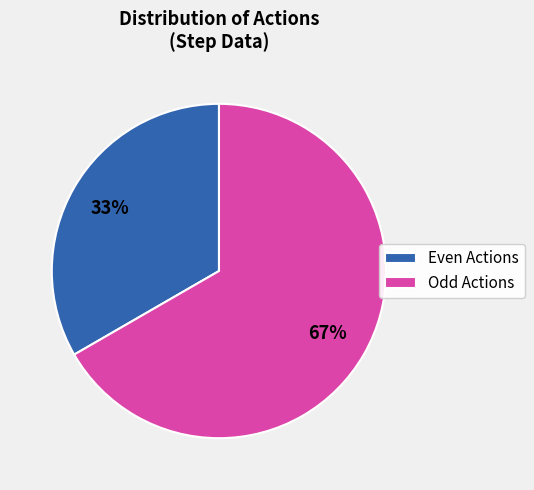

What is the largest slice in the pie chart?

Odd Actions